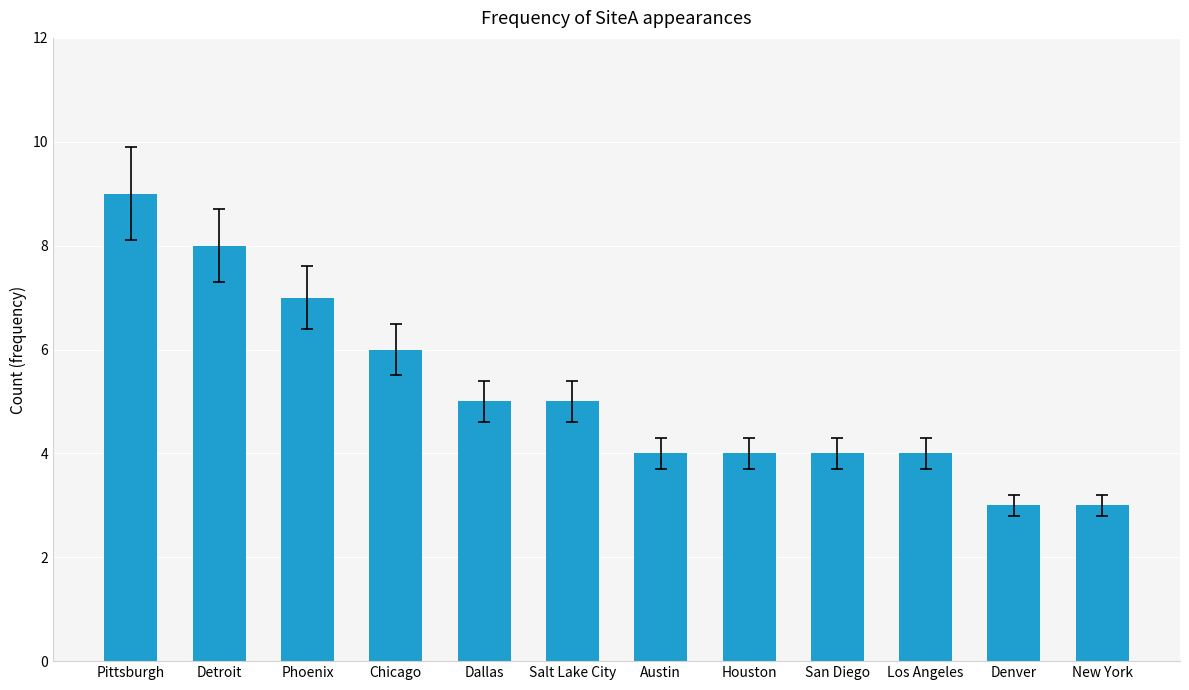

Read the value at Los Angeles.

4